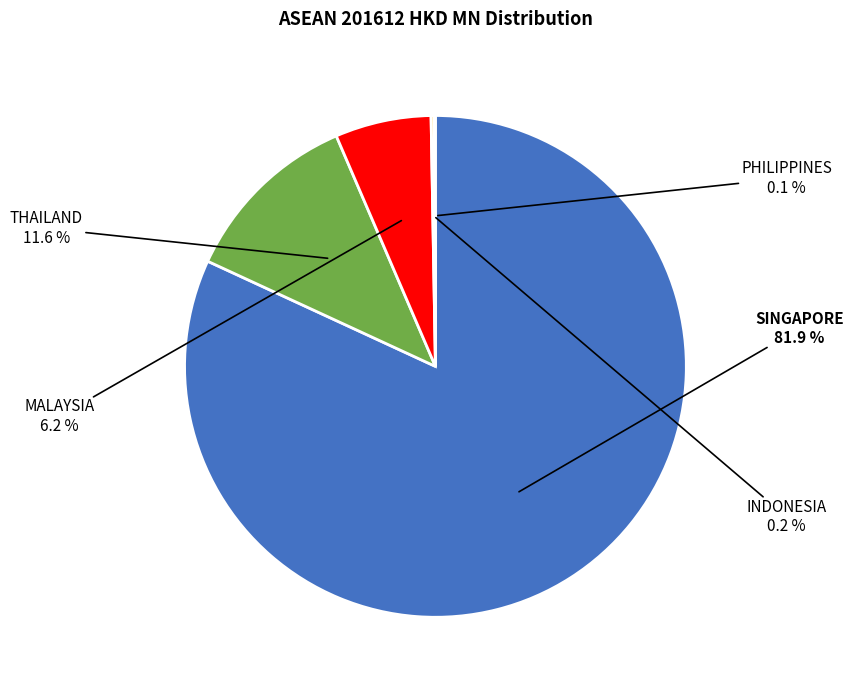

What percentage is NOT represented by SINGAPORE?

18.1%